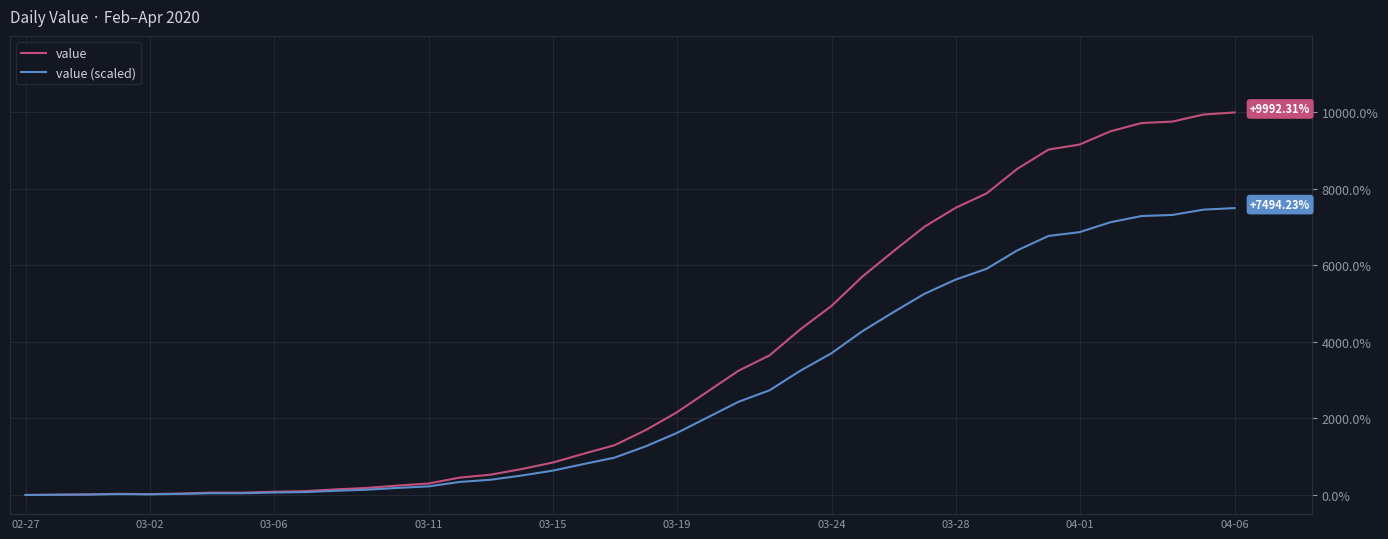

Rank the series by their maximum value, from lowest to highest.

value (scaled), value